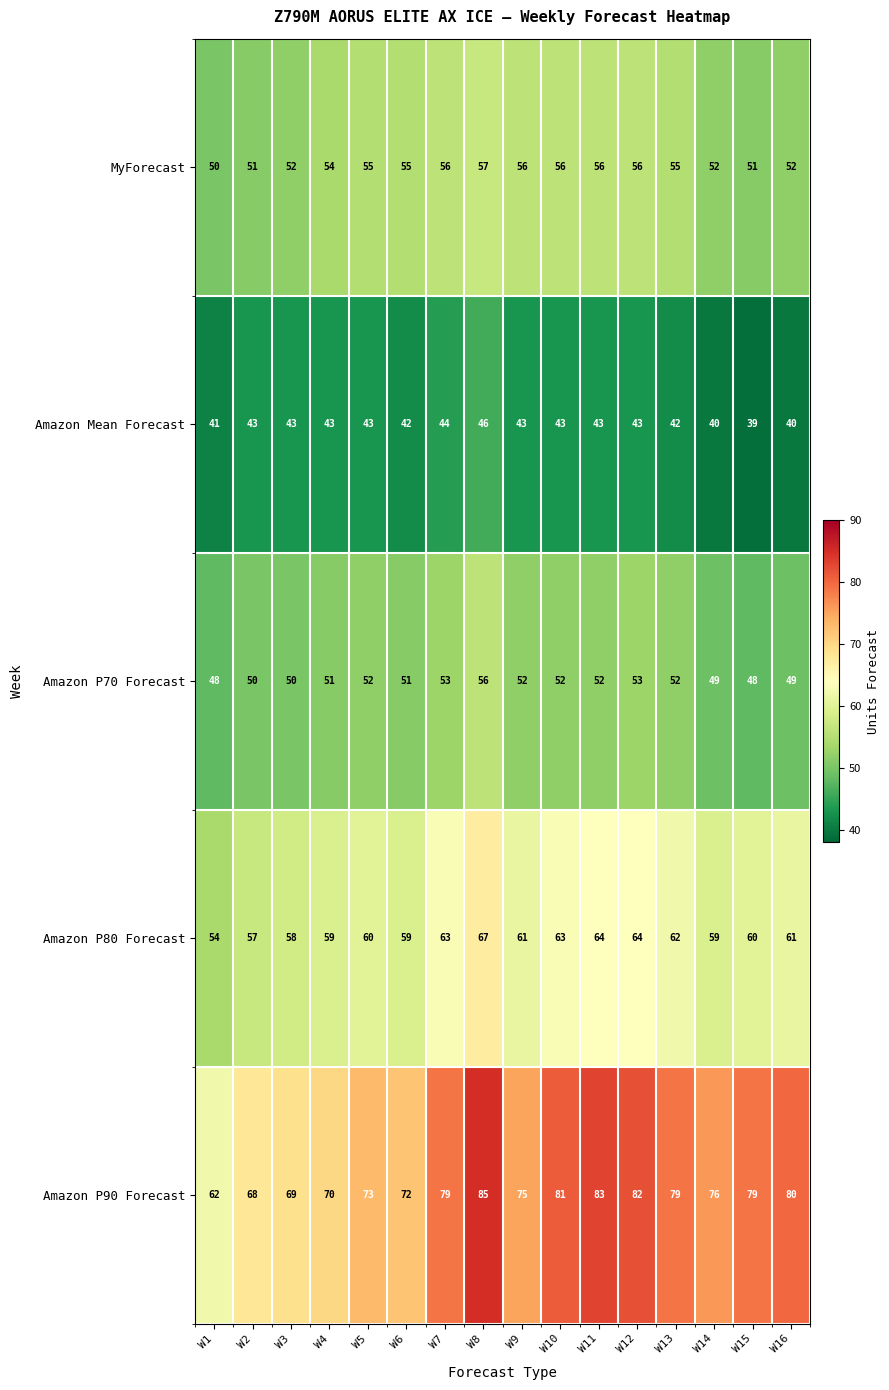

What is the total value across all series at W14?

276